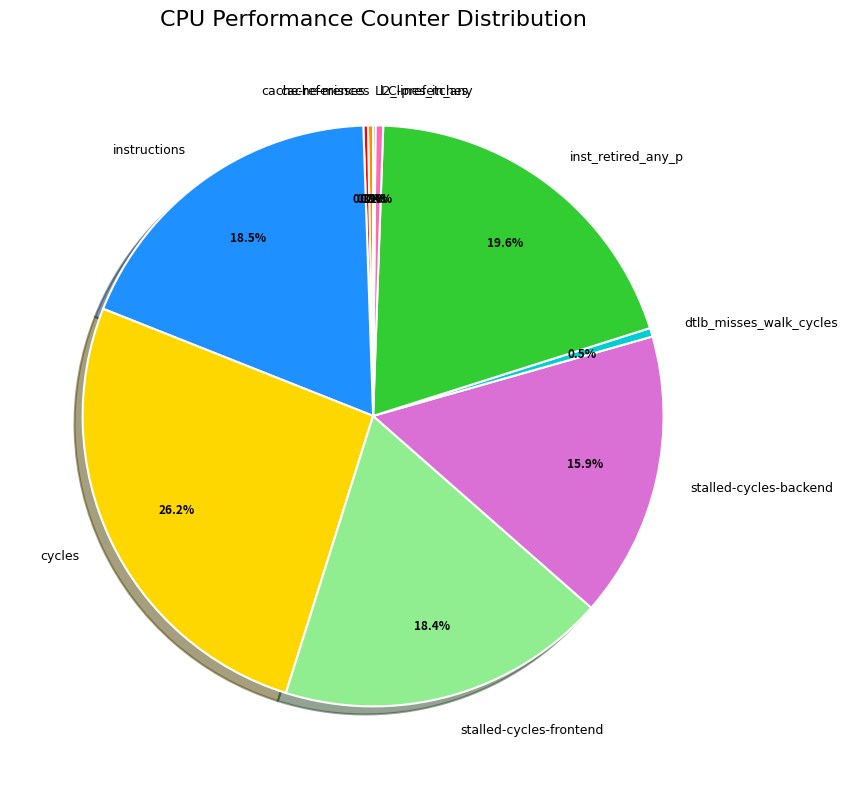

Is there a majority slice in this chart?

No